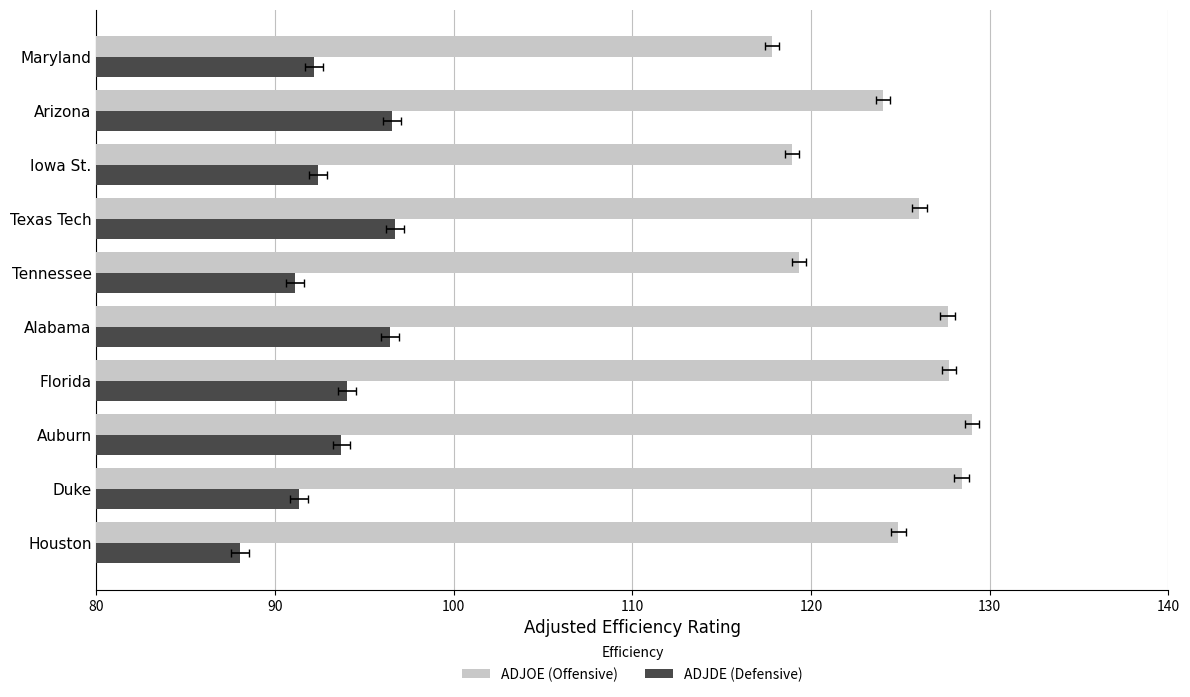

What are all the series names shown in the legend?

ADJOE (Offensive), ADJDE (Defensive)